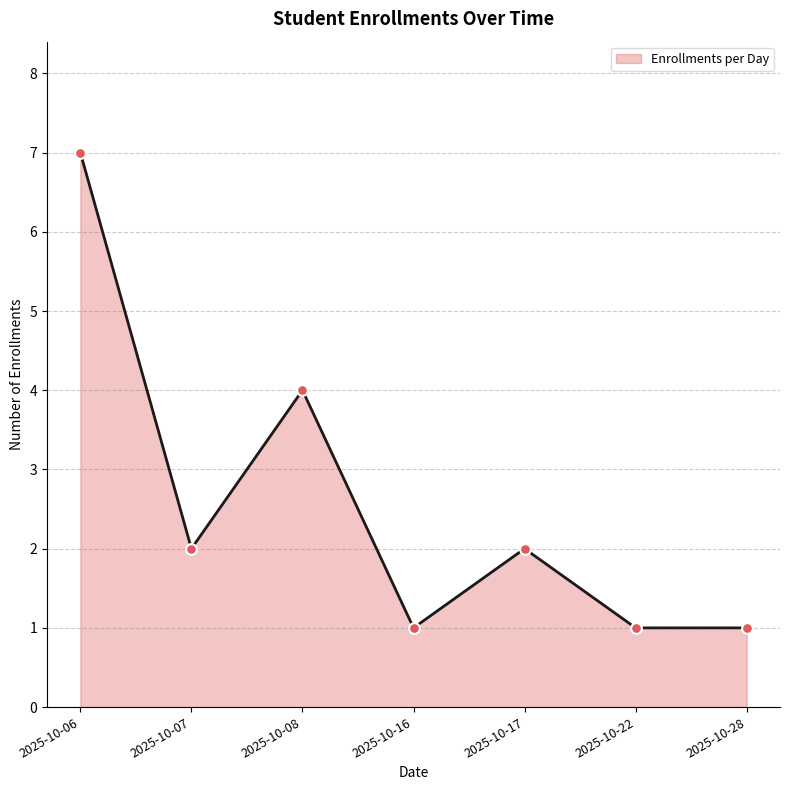

What is the change in value from 2025-10-07 to 2025-10-16?

-1